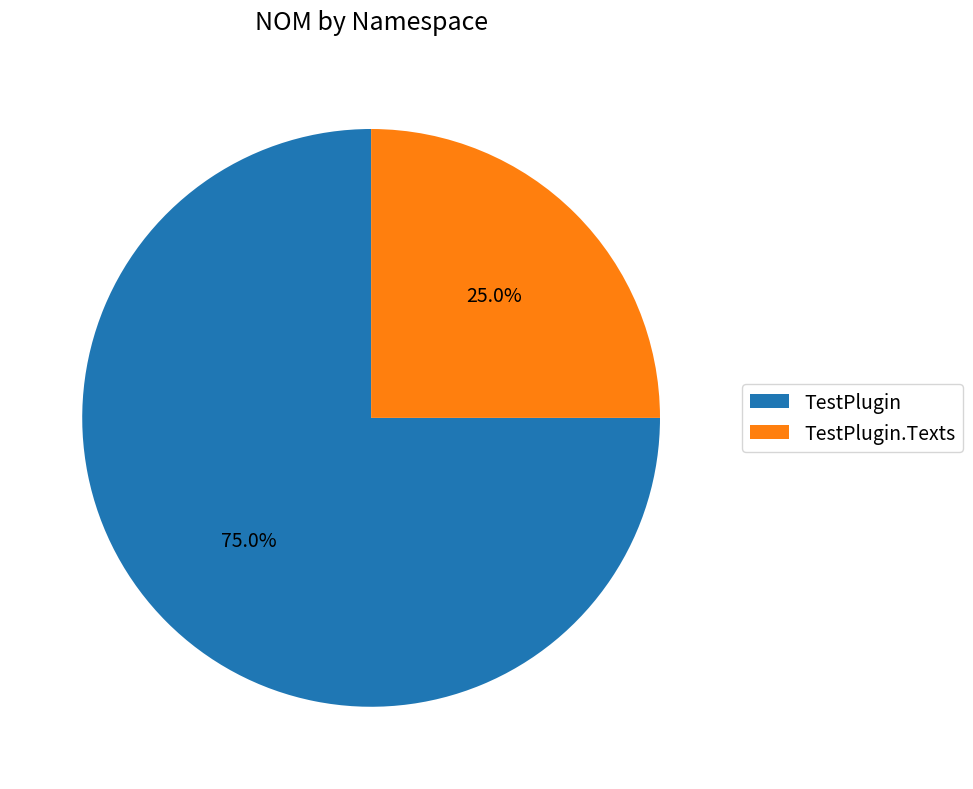

How many slices are in this pie chart?

2